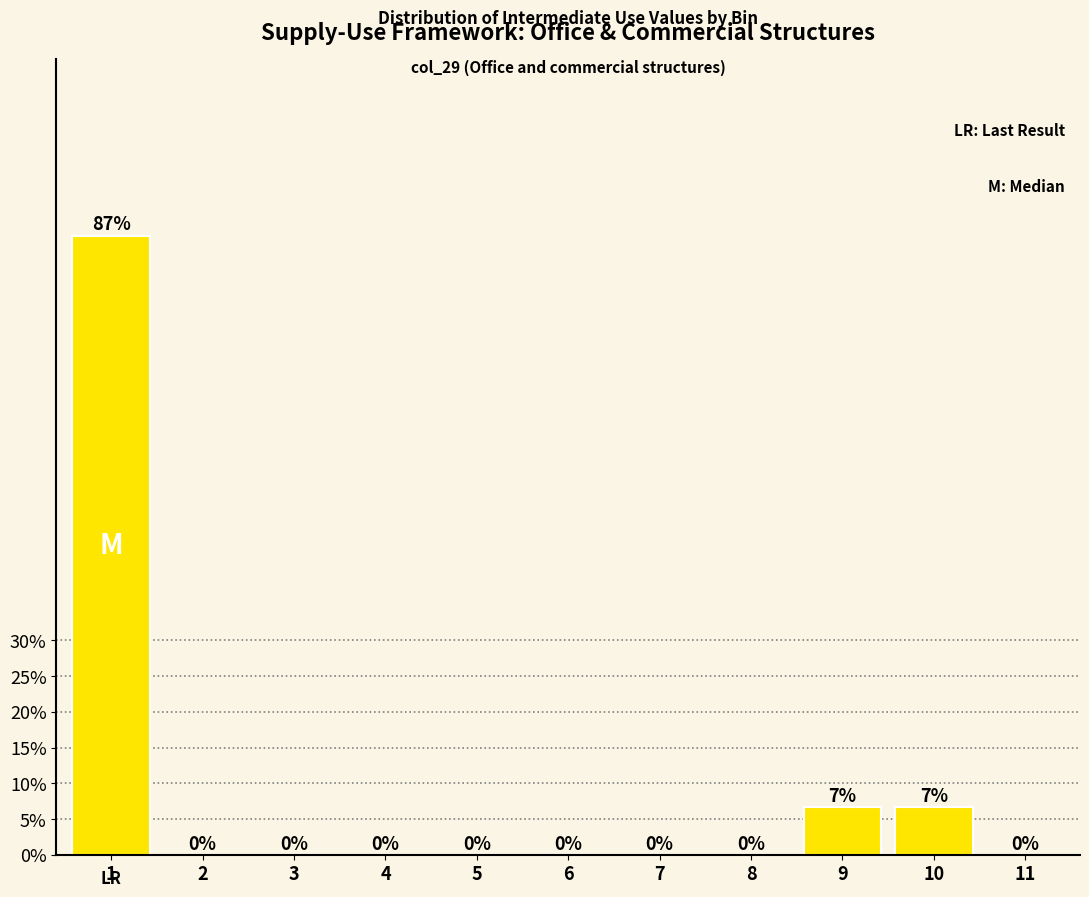

The chart shows a value of -58.8 at 11. True or false?

False